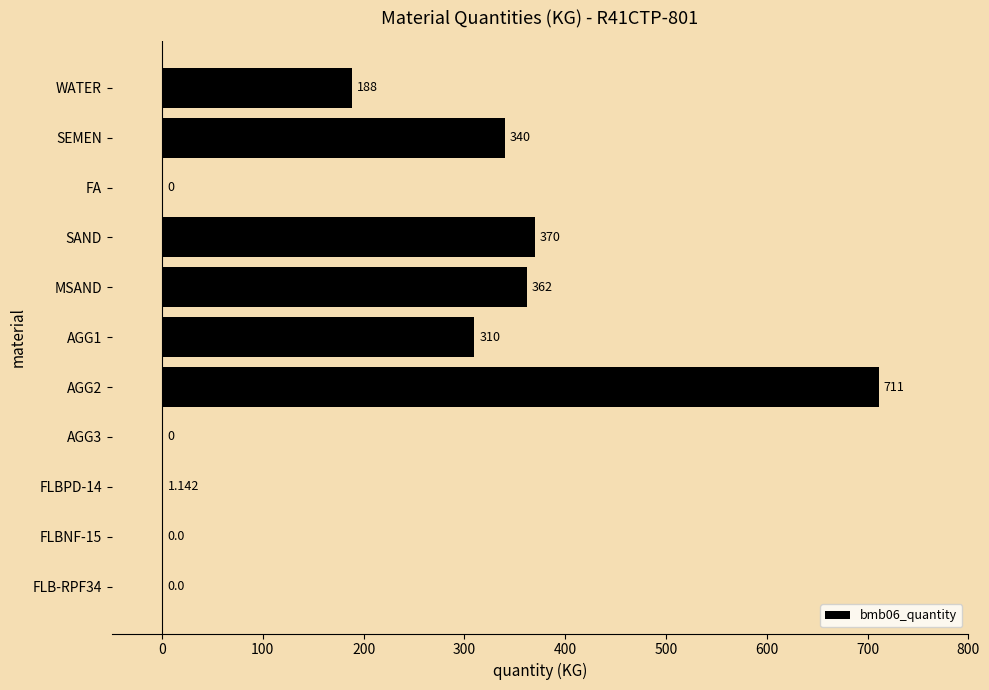

Are the bars horizontal?

Yes